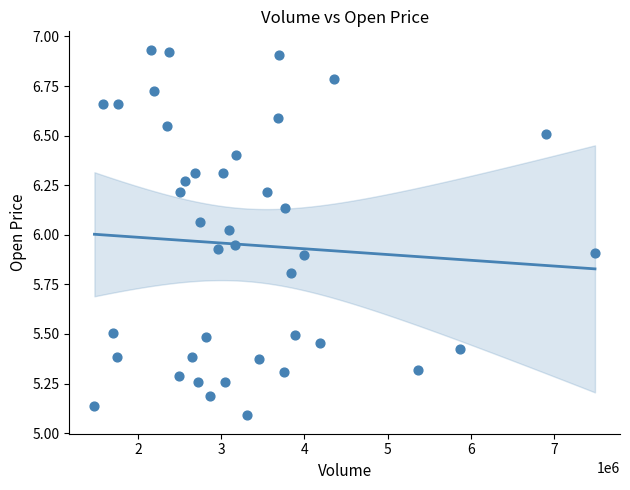

What is the range of X values (max minus min)?

6012500.0